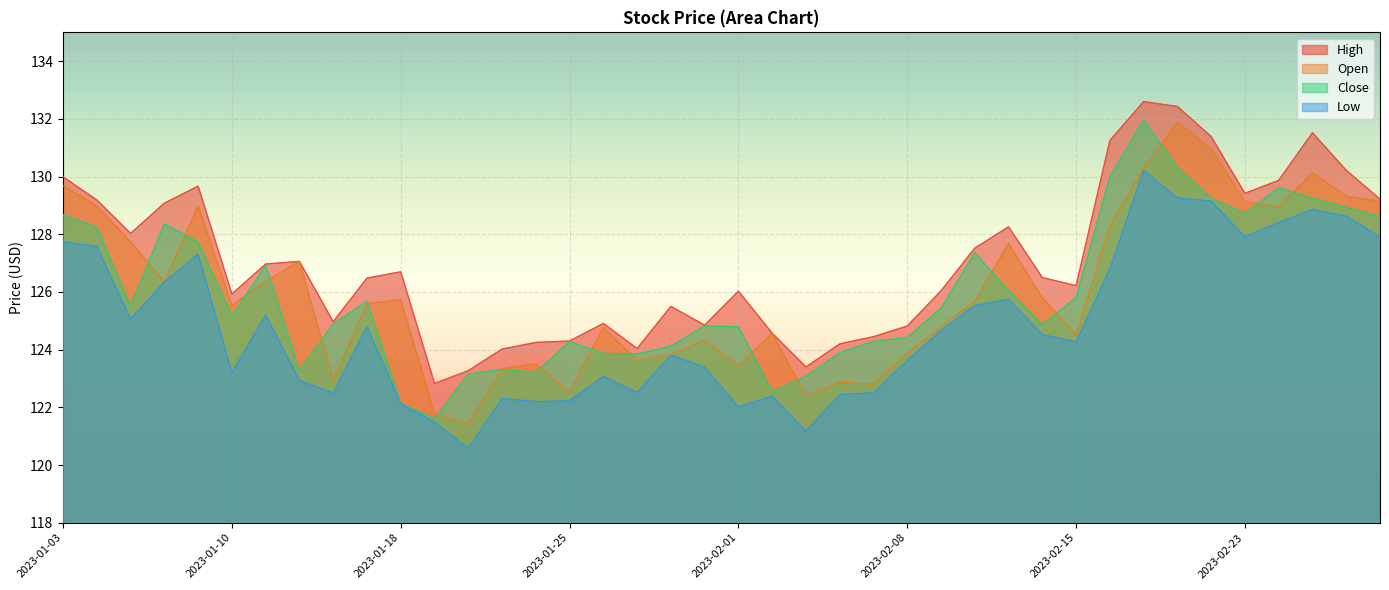

Reading left to right, extract all data points from this chart.

High: 130.0	129.2	128.0	129.1	129.7	125.9	127.0	127.1	125.0	126.5	126.7	122.8	123.3	124.0	124.2	124.3	124.9	124.0	125.5	124.8	126.0	124.6	123.4	124.2	124.4	124.8	126.0	127.5	128.3	126.5	126.2	131.2	132.6	132.4	131.4	129.4	129.9	131.5	130.2	129.2
Open: 129.7	129.0	127.7	126.3	129.0	125.5	126.4	127.1	122.9	125.6	125.7	121.8	121.4	123.3	123.5	122.5	124.8	123.6	123.8	124.3	123.4	124.6	122.4	122.9	122.8	123.9	124.8	125.7	127.7	125.8	124.5	128.3	130.3	131.9	131.0	129.1	128.9	130.1	129.3	129.1
Close: 128.7	128.2	125.5	128.4	127.7	125.2	126.9	123.3	124.9	125.7	122.1	121.6	123.2	123.3	123.2	124.3	123.9	123.8	124.1	124.8	124.8	122.5	123.1	123.9	124.3	124.4	125.4	127.4	126.0	124.9	125.8	130.0	132.0	130.3	129.2	128.7	129.6	129.2	128.9	128.6
Low: 127.7	127.6	125.1	126.3	127.3	123.2	125.2	122.9	122.5	124.8	122.1	121.5	120.6	122.3	122.2	122.2	123.1	122.5	123.8	123.4	122.0	122.4	121.2	122.4	122.5	123.6	124.7	125.5	125.8	124.5	124.3	126.8	130.2	129.3	129.1	127.9	128.4	128.9	128.6	127.9